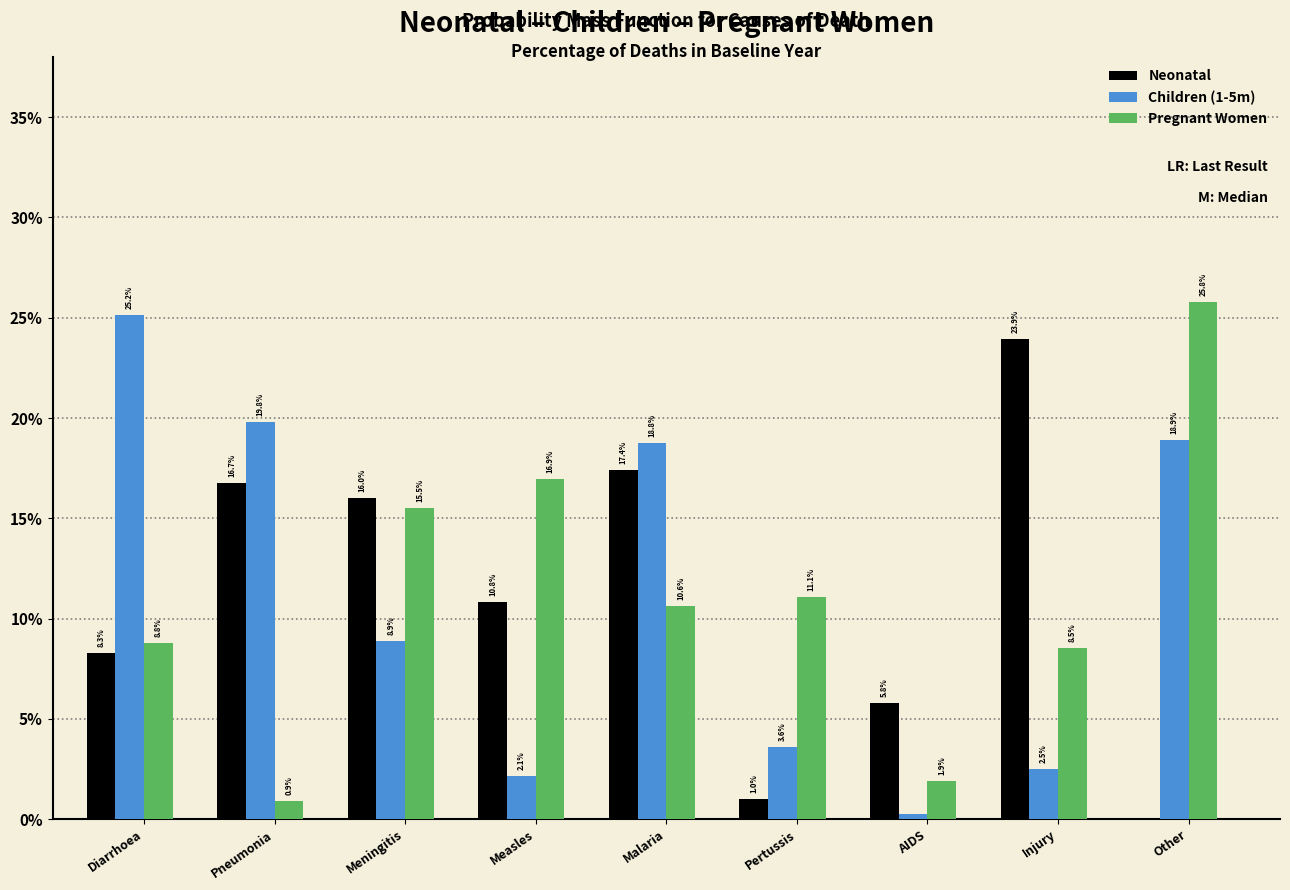

What are all the series names shown in the legend?

Neonatal, Children (1-5m), Pregnant Women